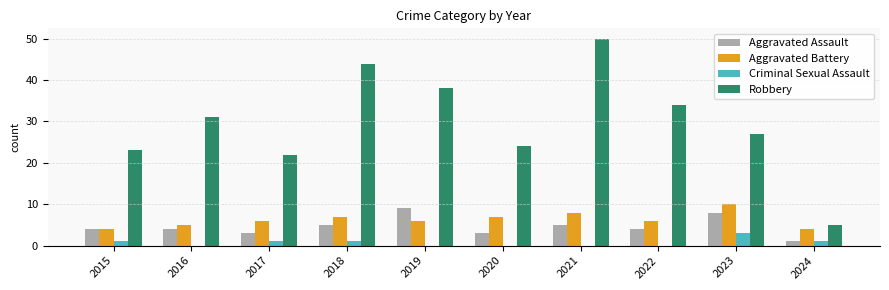

What is the total value across all series at 2023?

48